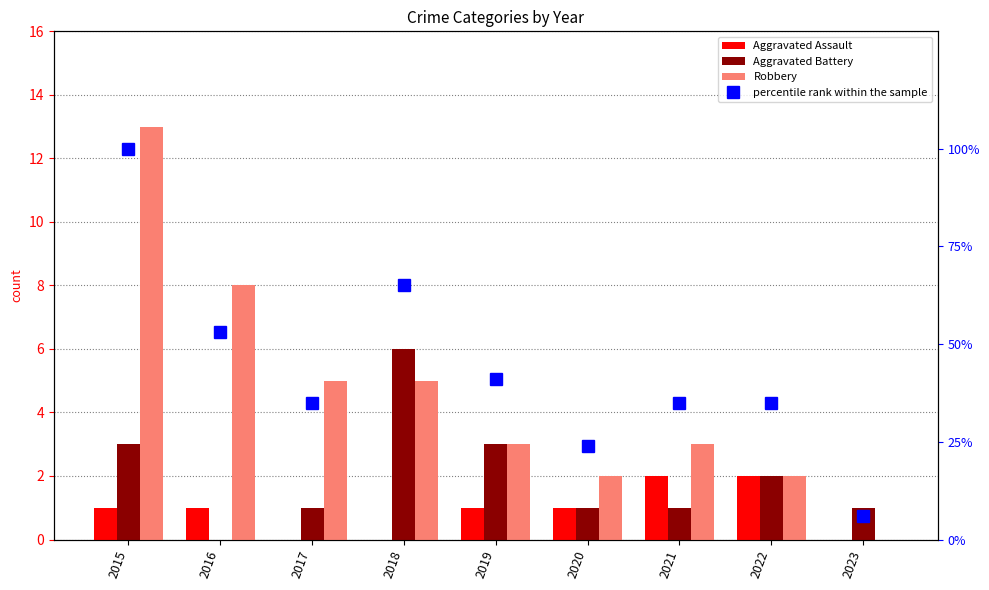

How many values in the percentile rank within the sample series are below 35?

2